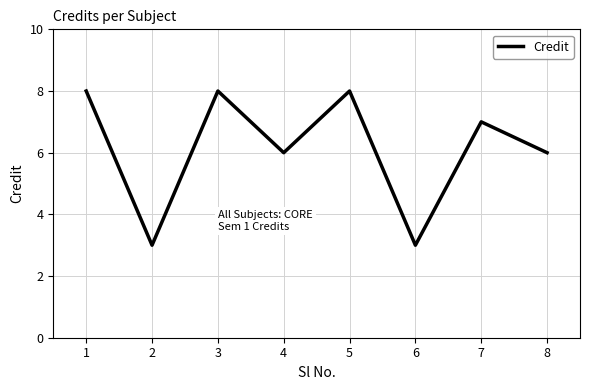

True or false: the data shows 1 at 6.

False